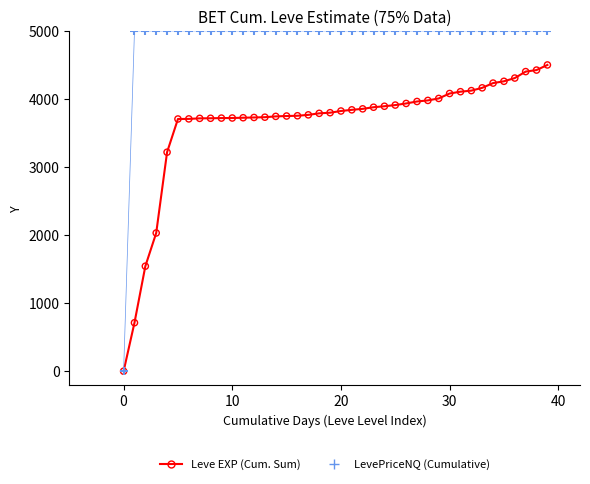

Which series has the largest total across all categories?

LevePriceNQ (Cumulative)